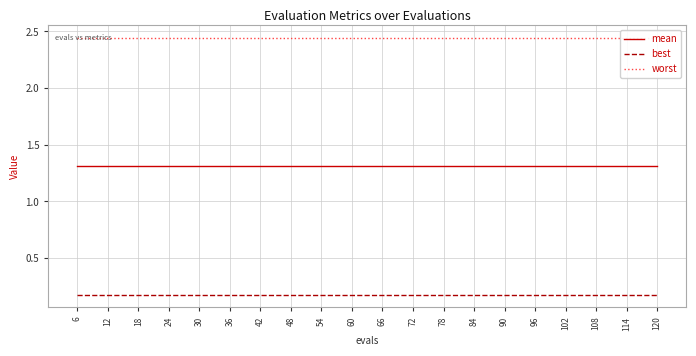

What is the difference between the highest and lowest values at 66?

2.3